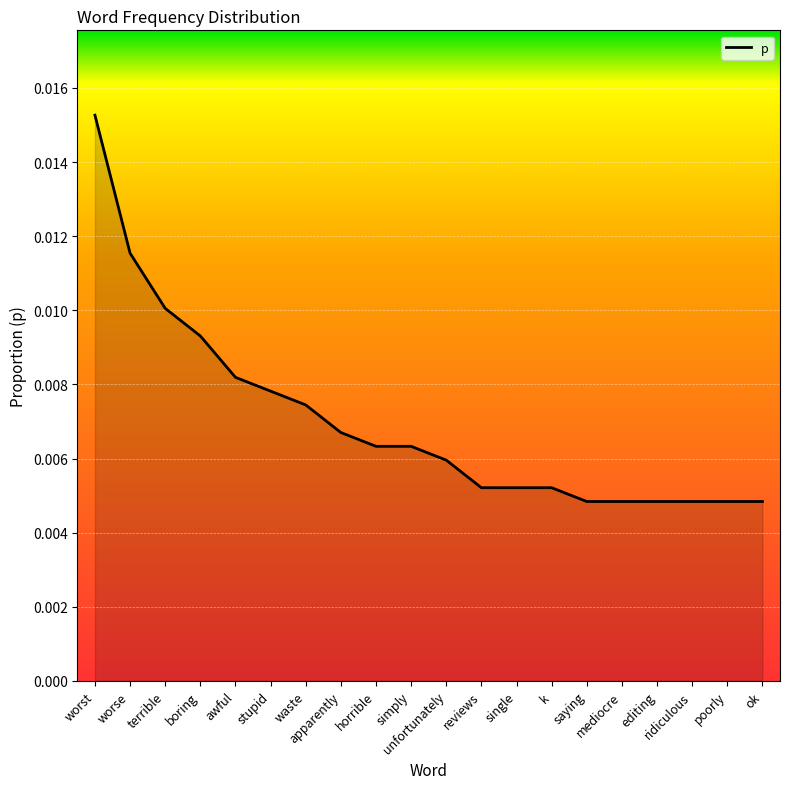

Between stupid and saying, which is larger?

stupid